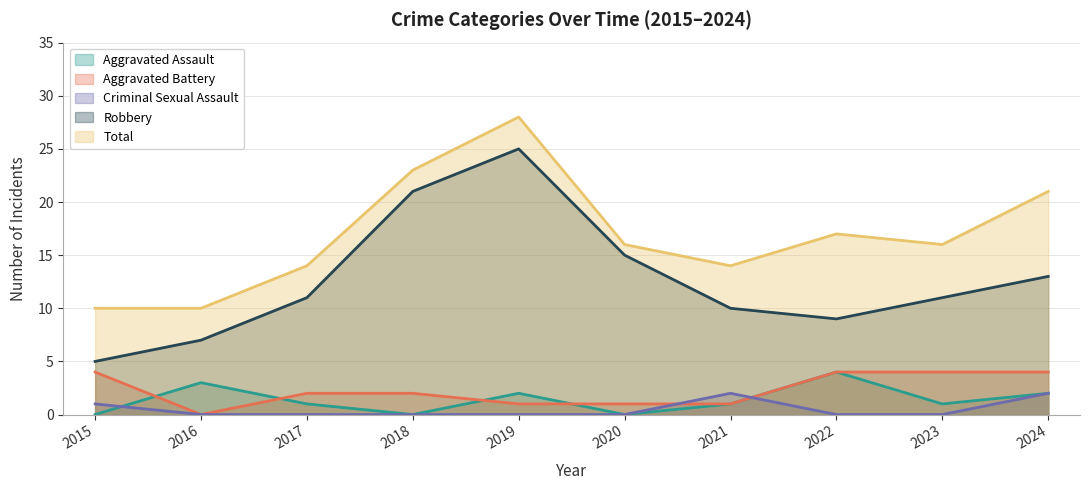

Read the Total value at 2018.

23